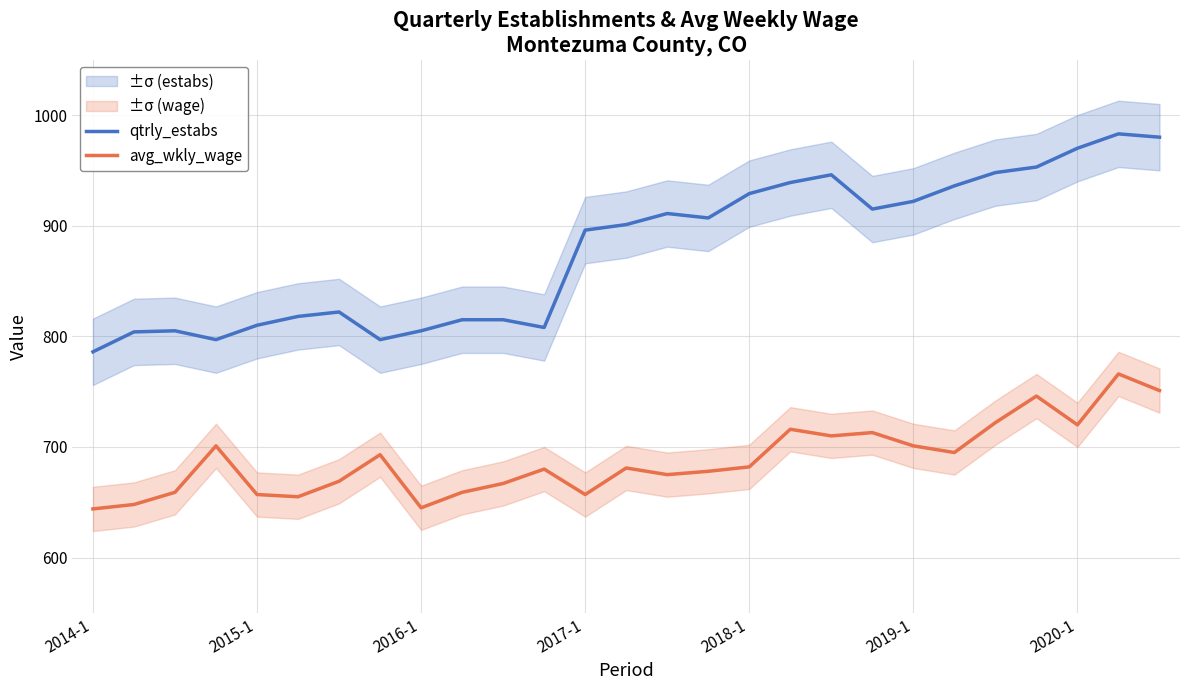

True or false: qtrly_estabs and avg_wkly_wage cross at least once.

False